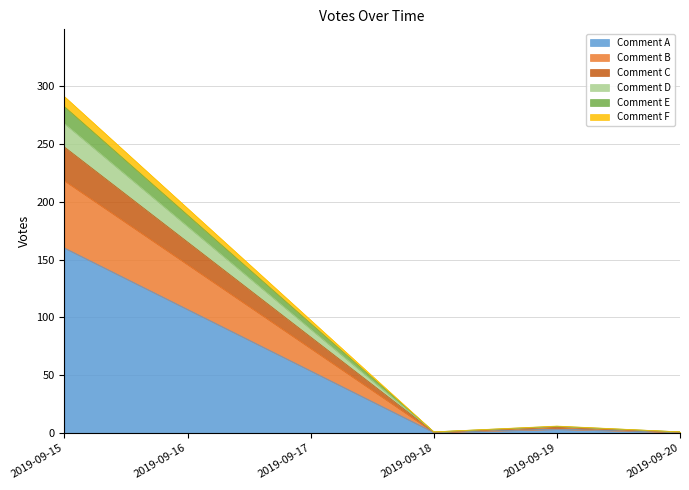

What is the label of the 22nd point from the left?

2019-09-20 00:34